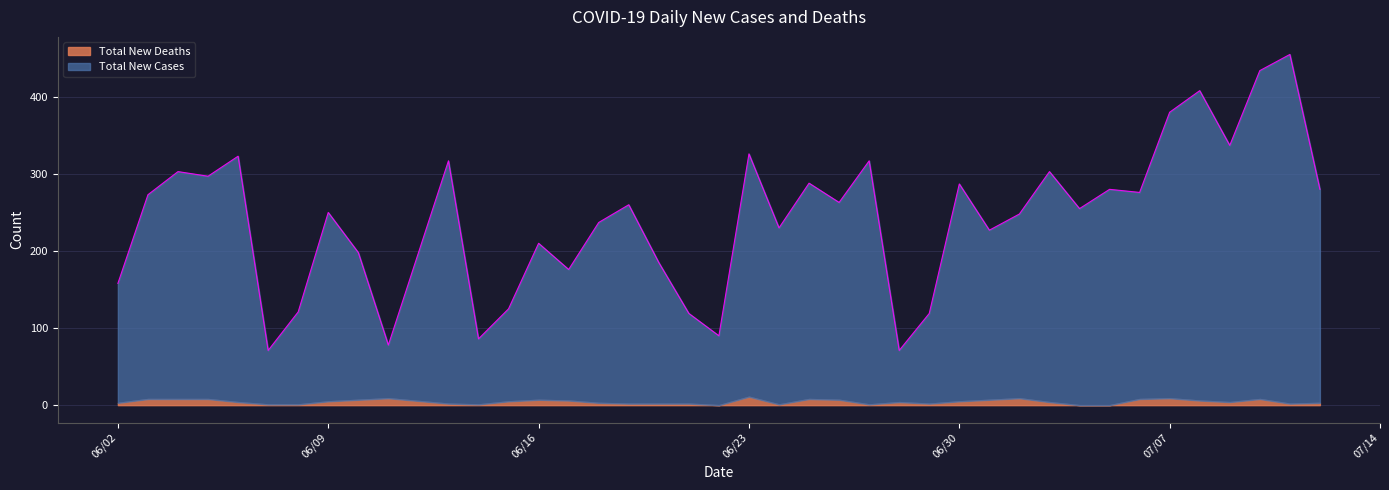

What is the maximum value for Total New Deaths?

11